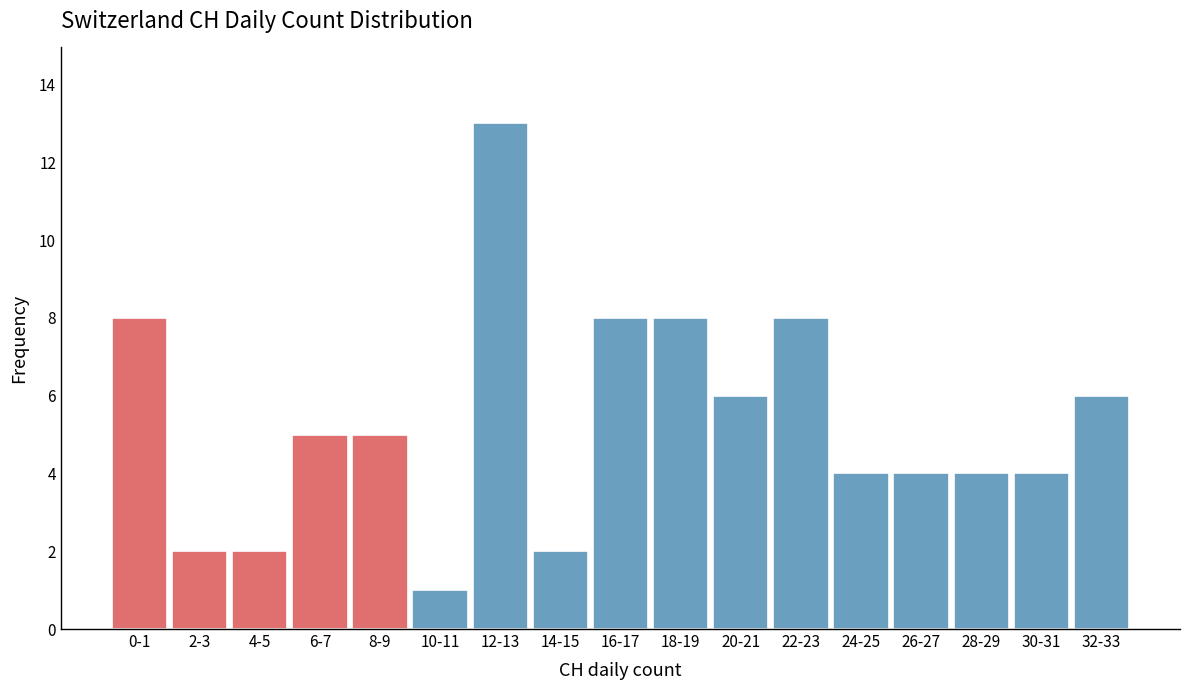

Reading left to right, what are all the values shown in this chart?

0-1=8	2-3=2	4-5=2	6-7=5	8-9=5	10-11=1	12-13=13	14-15=2	16-17=8	18-19=8	20-21=6	22-23=8	24-25=4	26-27=4	28-29=4	30-31=4	32-33=6